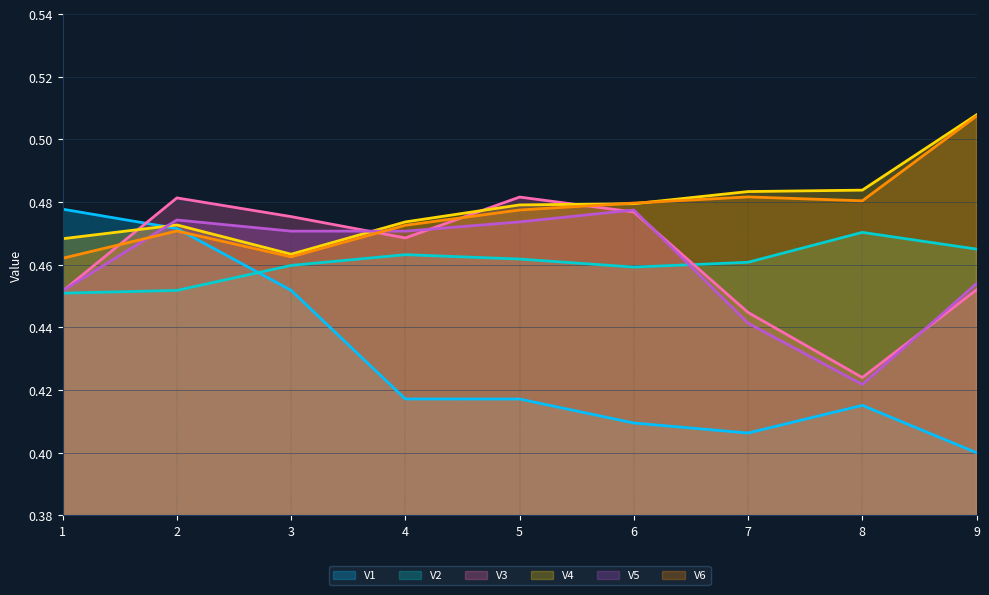

How many lines are shown in the chart?

6